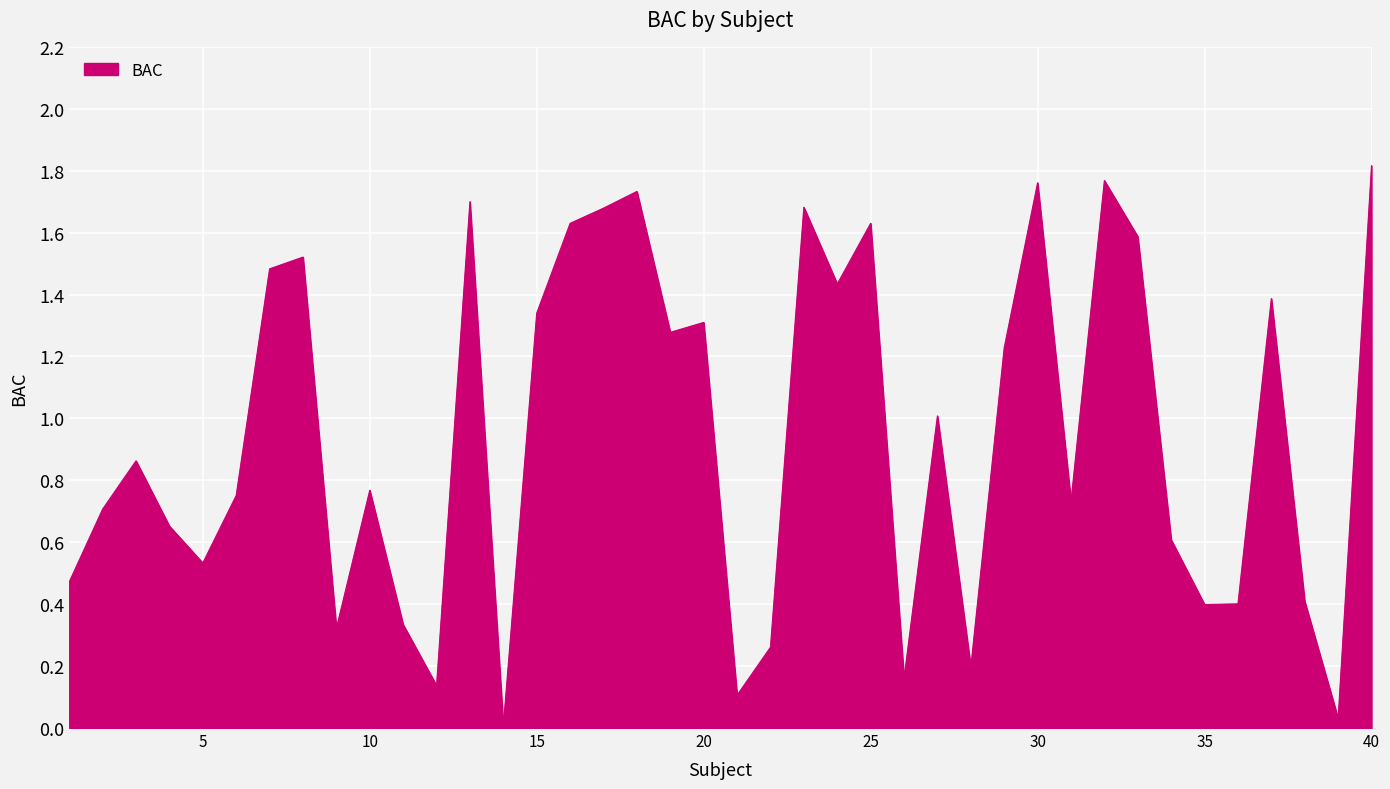

Is this an area chart (filled region under the line)?

Yes